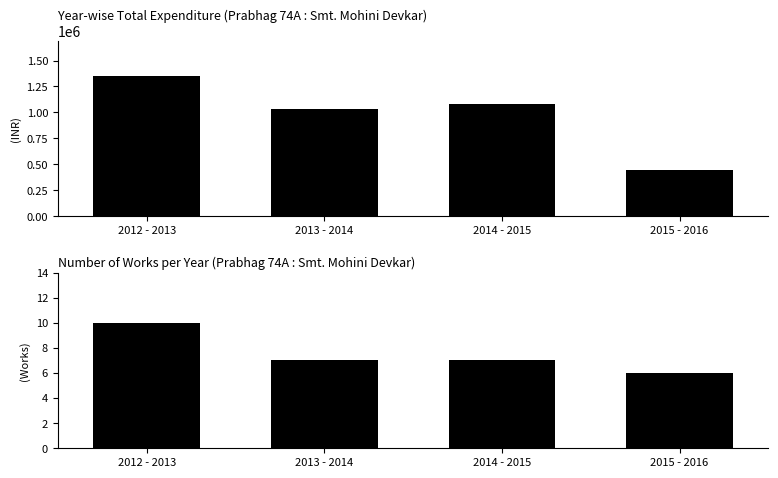

How many categories are shown in the chart?

4